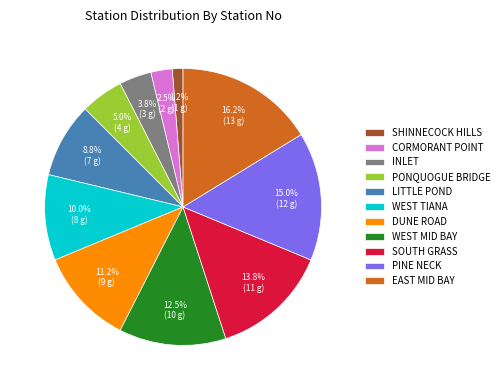

Count the number of slices in the pie.

11